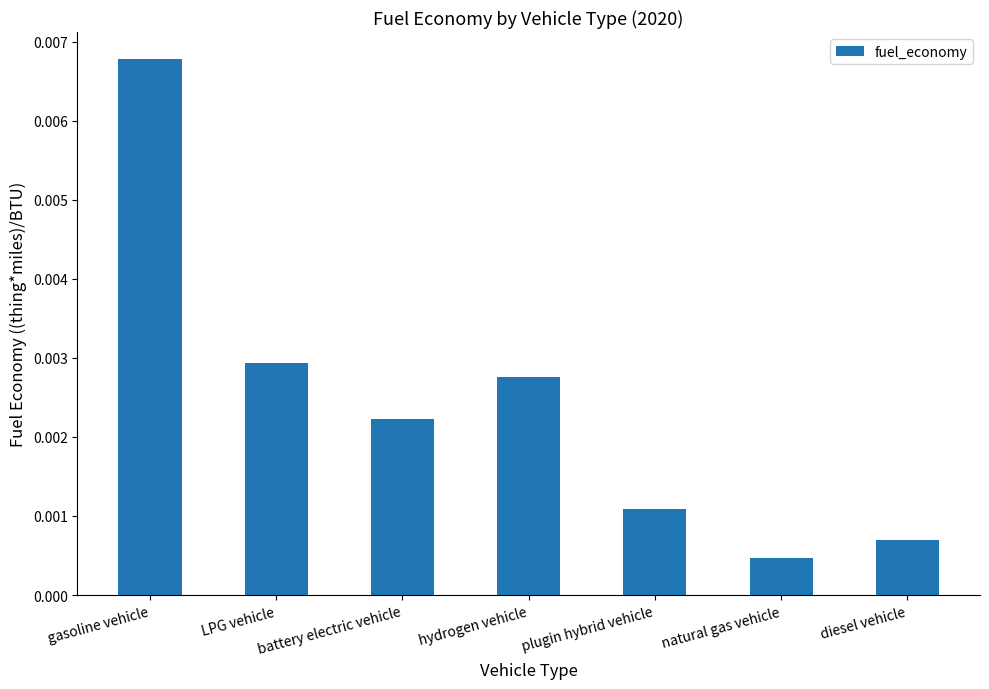

What is the label of the 2nd bar from the left?

LPG vehicle